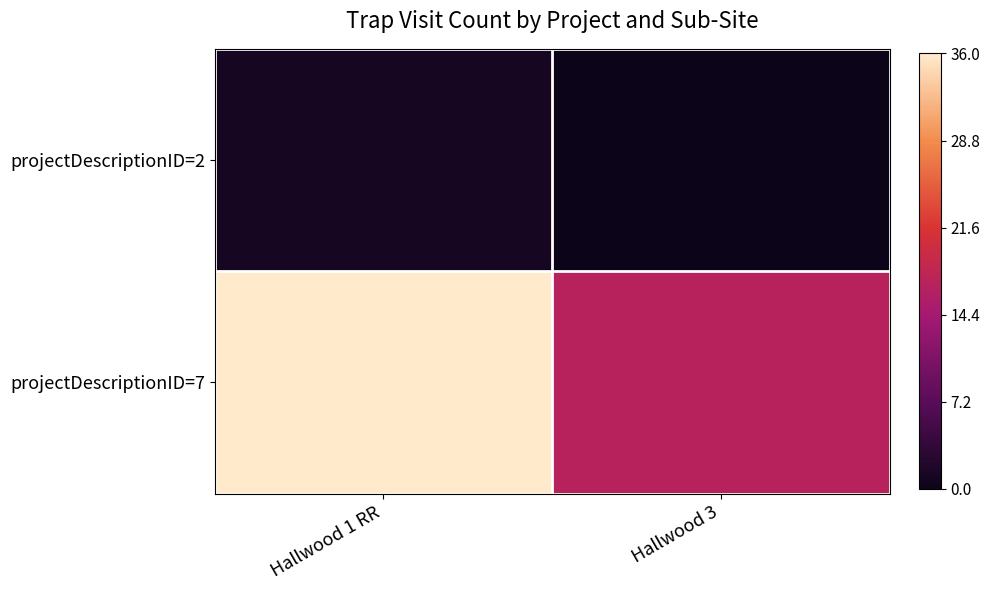

At which category is the sum across all series the highest?

Hallwood 1 RR